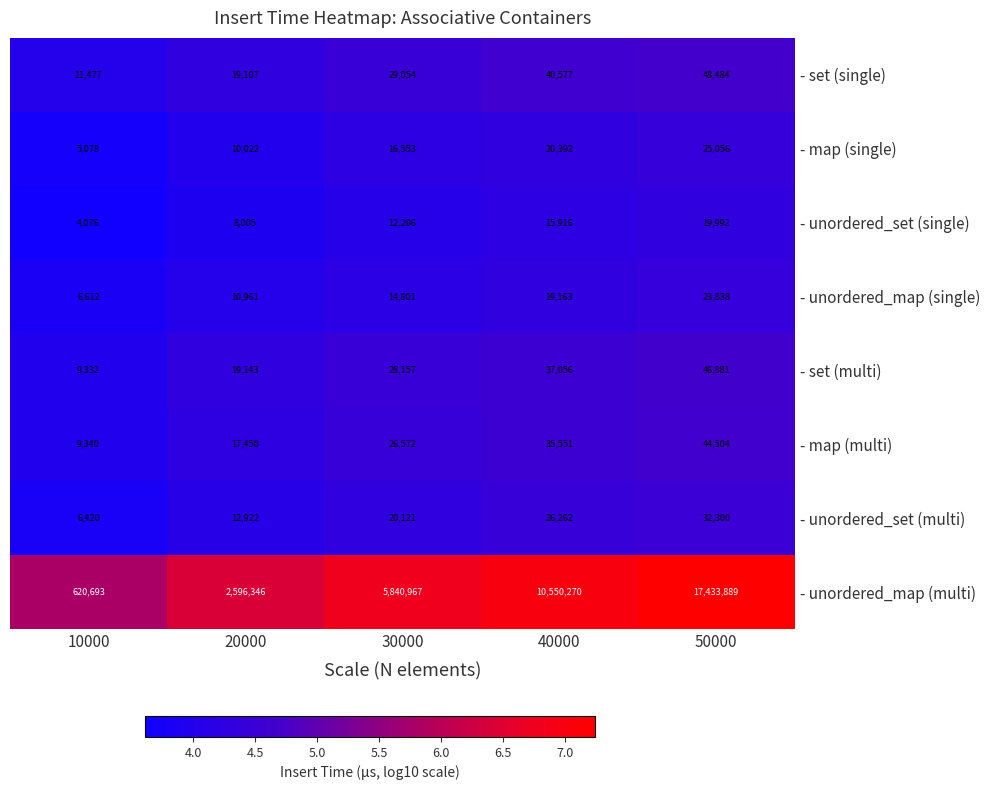

Count the - unordered_map (single) values in the range 10961 to 19163.

3